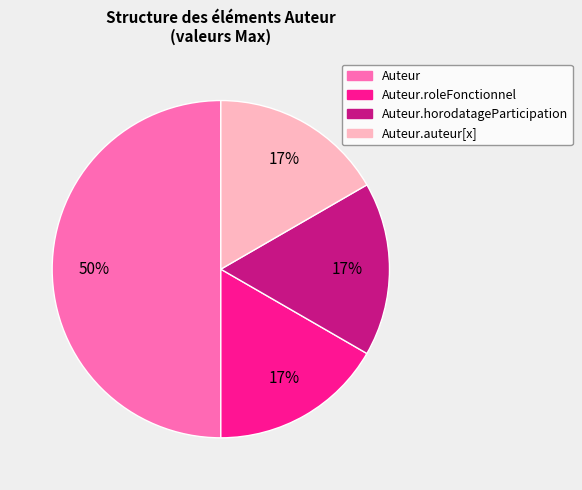

To the nearest percent, what is the average slice percentage?

25%